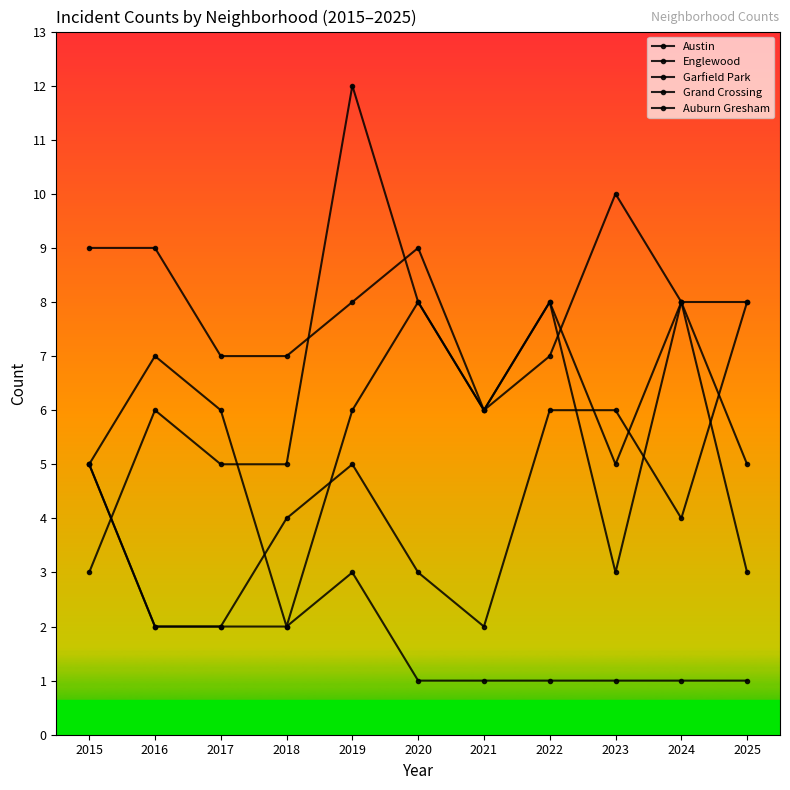

How many categories are shown in the chart?

11